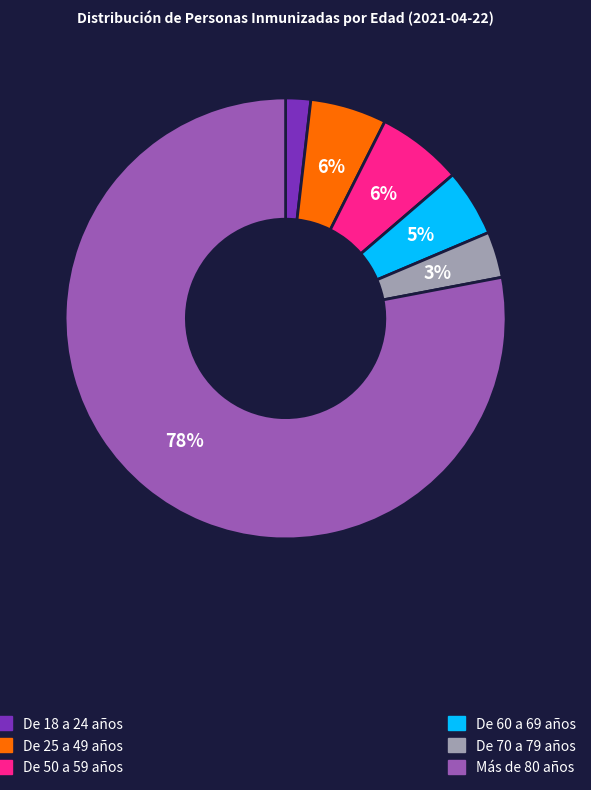

To the nearest percent, what is the difference between the largest and smallest slice percentages?

76%